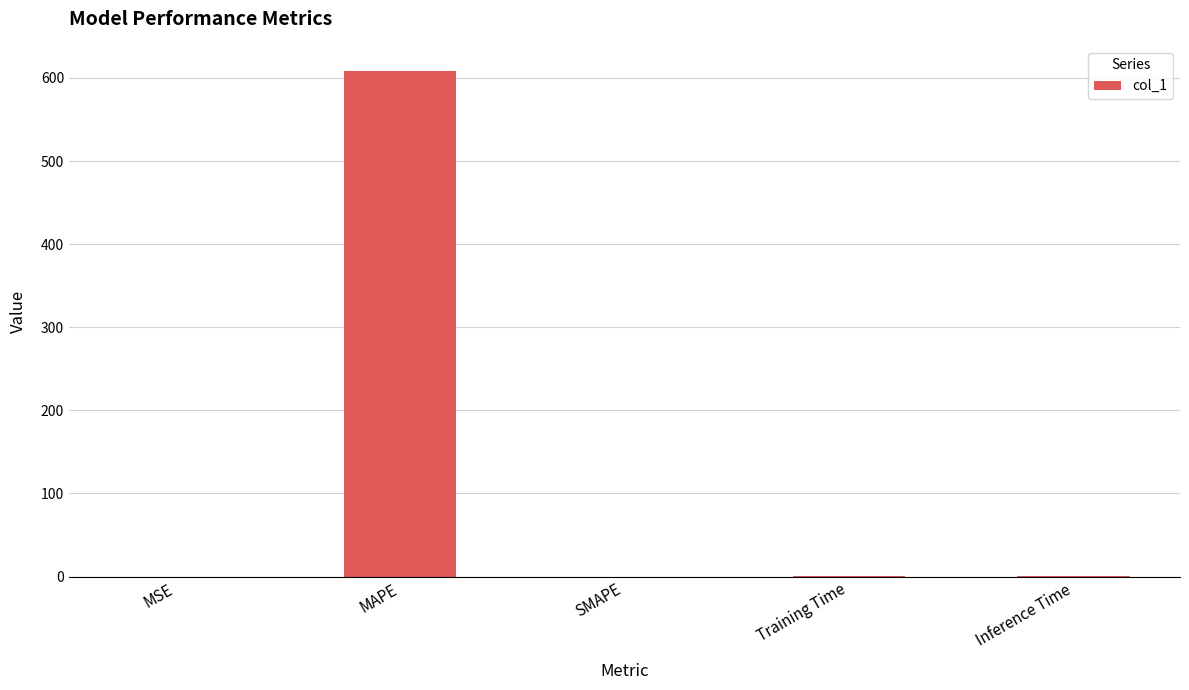

Which label corresponds to the largest value in the chart?

MAPE